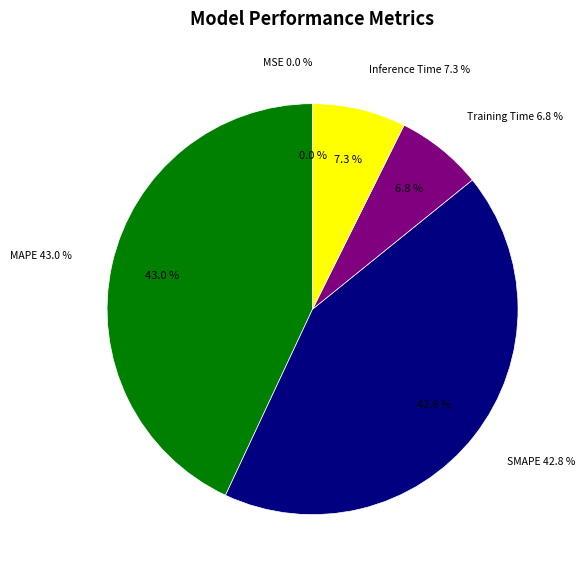

To the nearest percent, what portion does MAPE represent?

43%